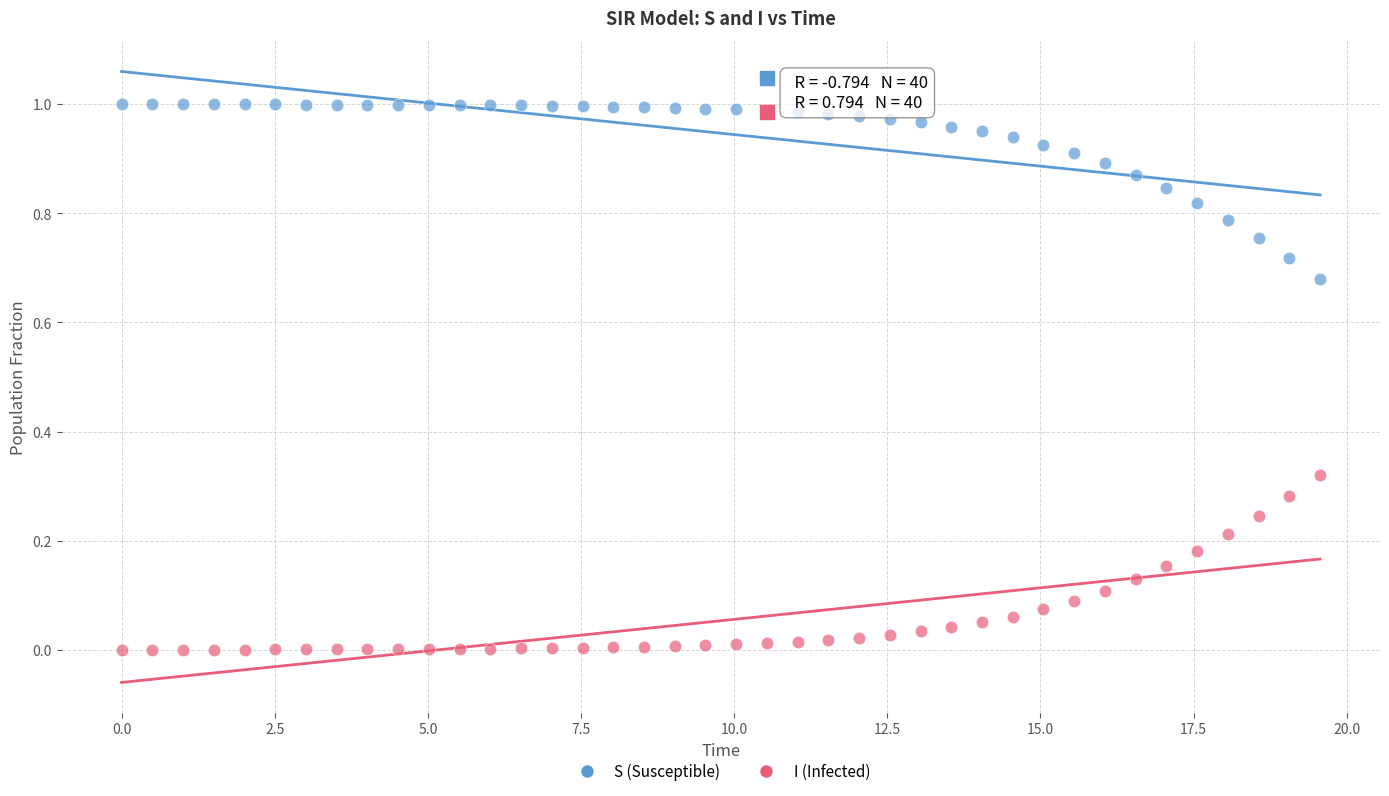

Which series reaches the maximum Y coordinate?

S (Susceptible)